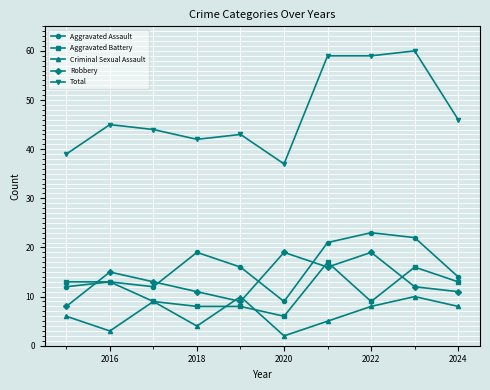

True or false: Total and Robbery cross at least once.

False